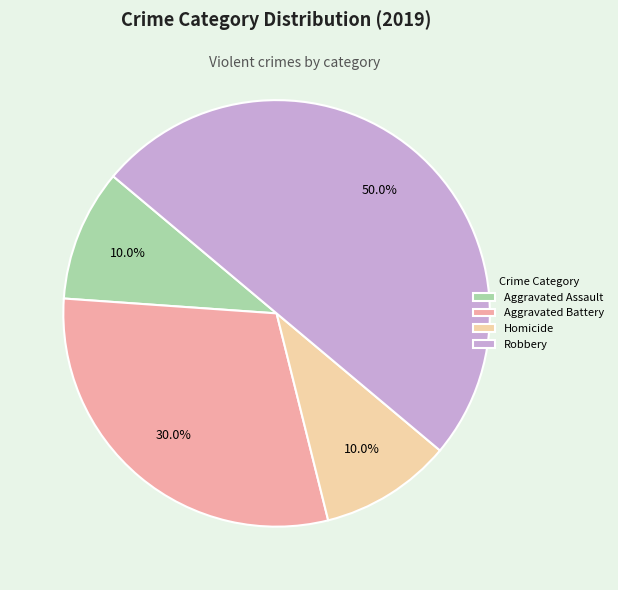

Between Homicide and Aggravated Battery, which is larger?

Aggravated Battery